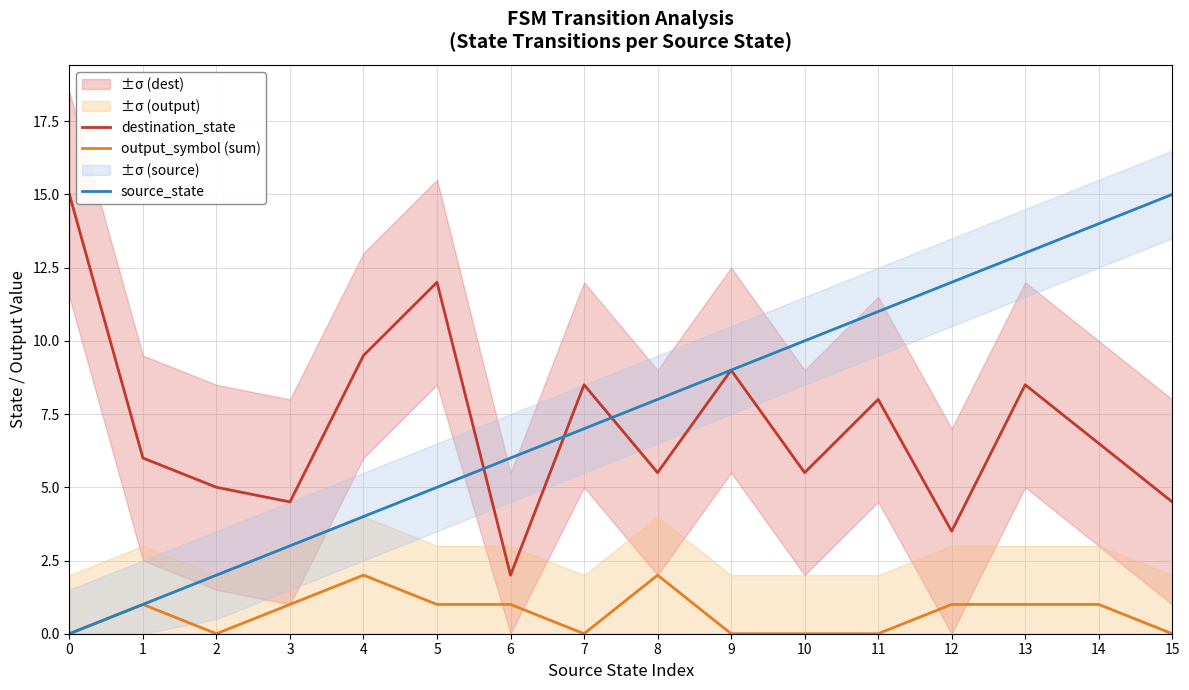

The destination_state series shows 9.7 at 14. True or false?

False